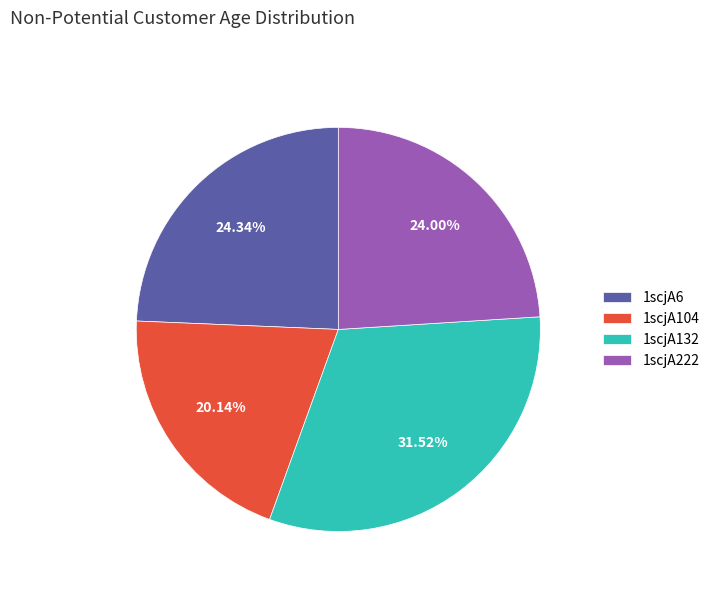

Between 1scjA6 and 1scjA132, which is larger?

1scjA132